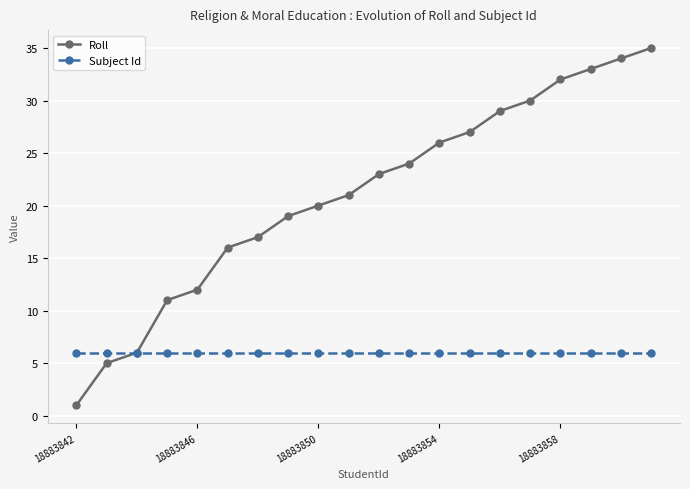

Rank the series by their maximum value, from highest to lowest.

Roll, Subject Id